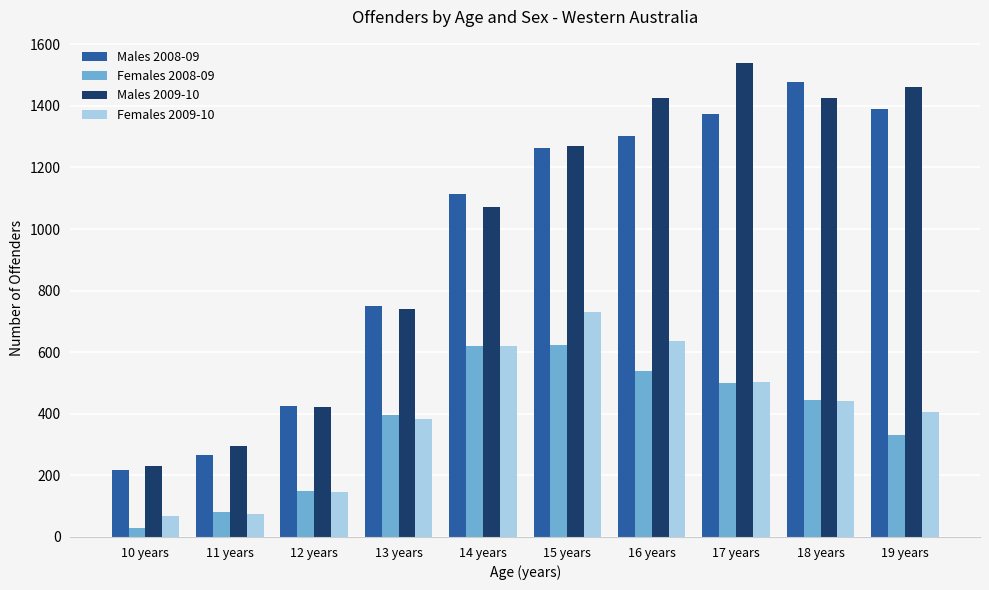

Which series has the largest total across all categories?

Males 2009-10